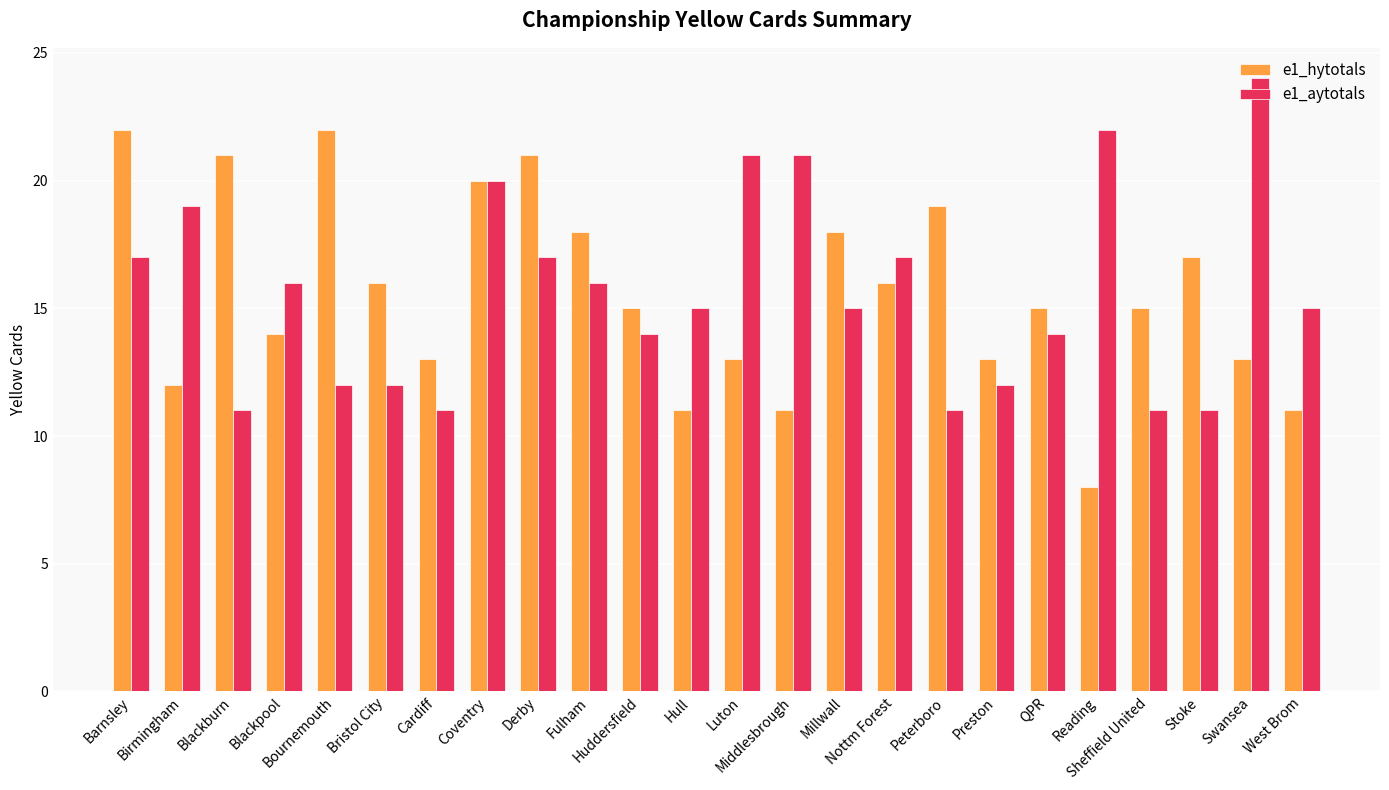

What are all the series names shown in the legend?

e1_hytotals, e1_aytotals